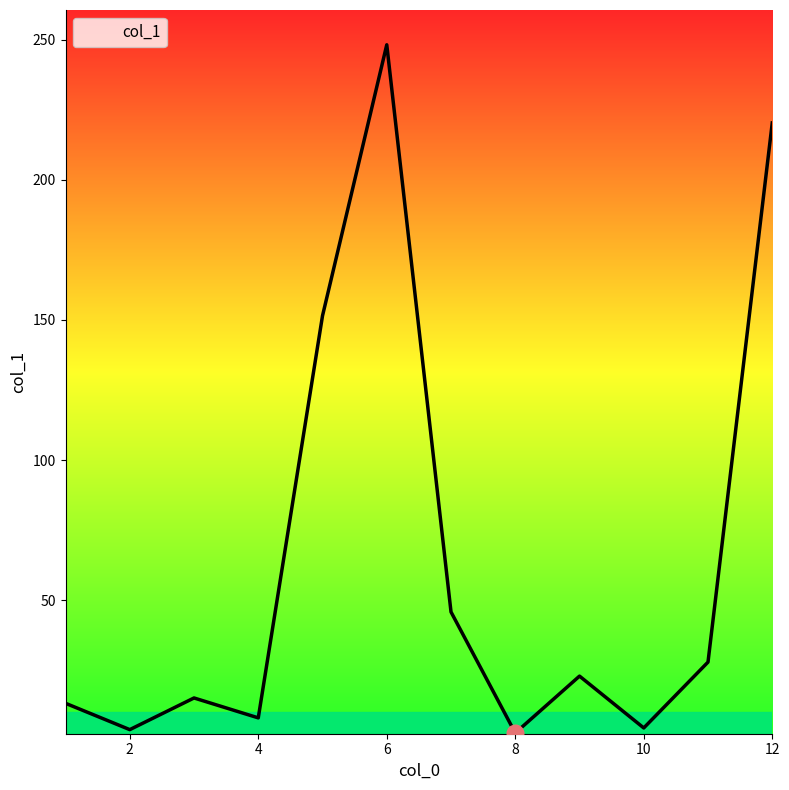

What is the maximum value shown in the chart?

248.2